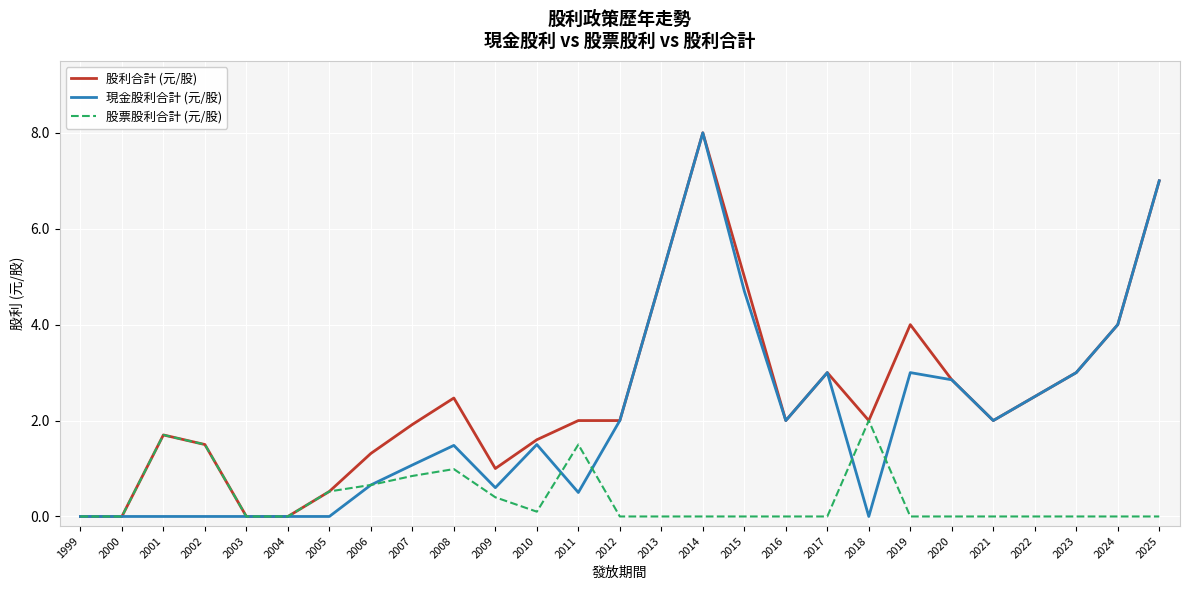

Which label corresponds to the largest value in the chart?

2014